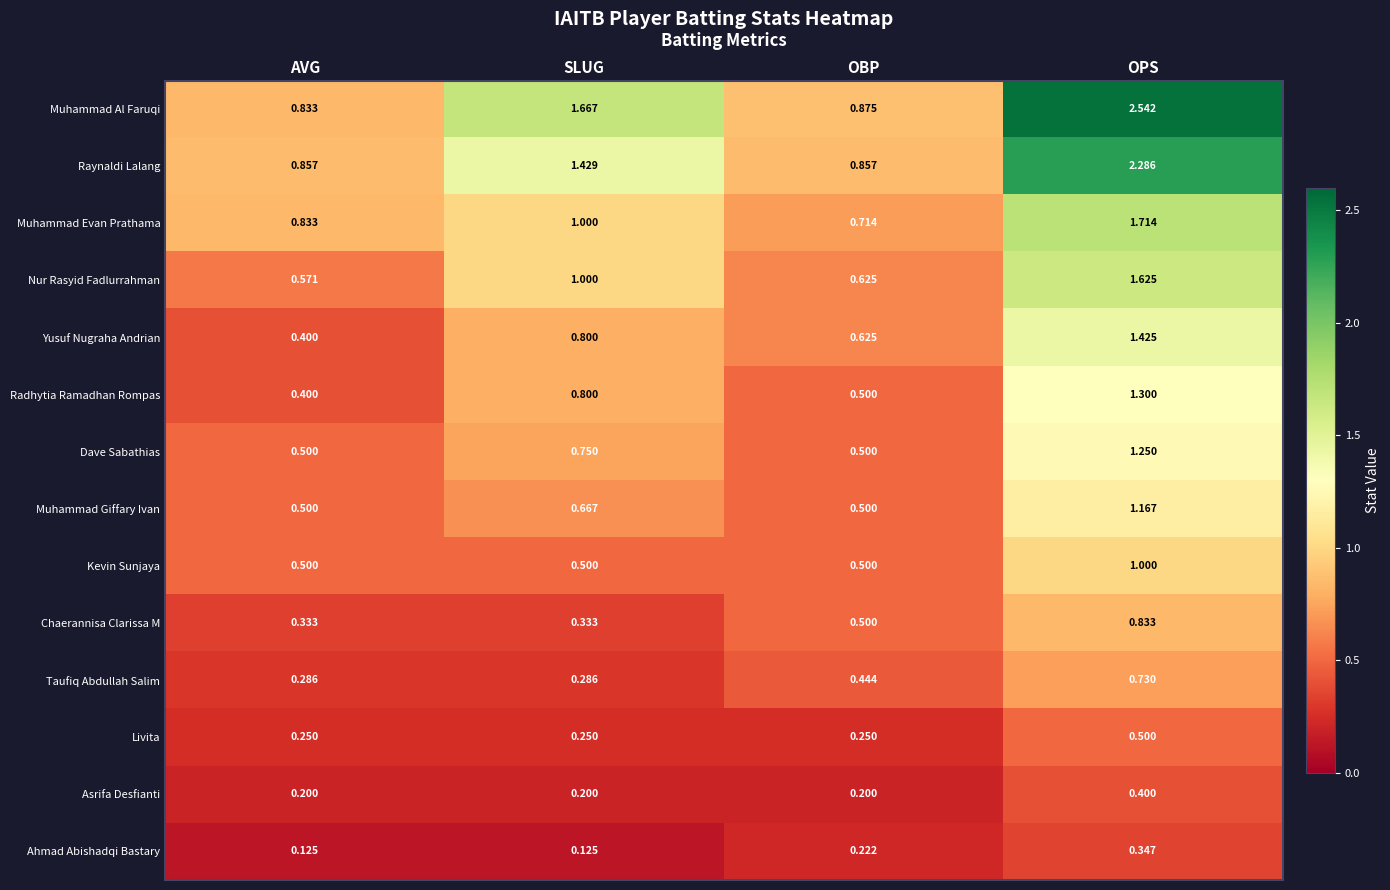

Which category has the lowest value in the Yusuf Nugraha Andrian series?

AVG